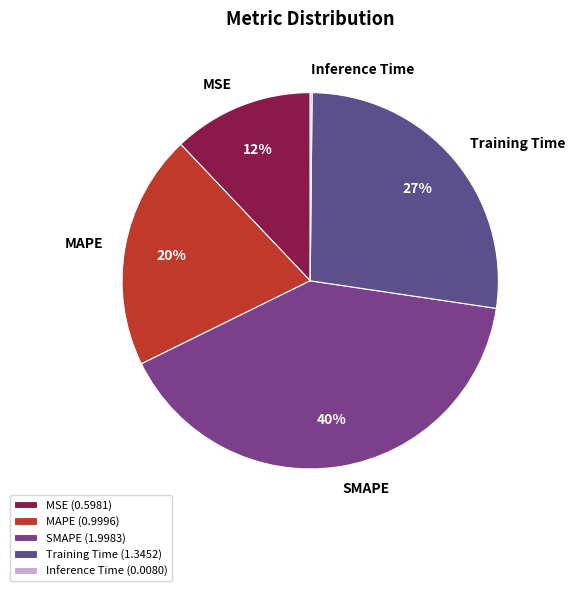

To the nearest percent, what is the average slice percentage?

20%